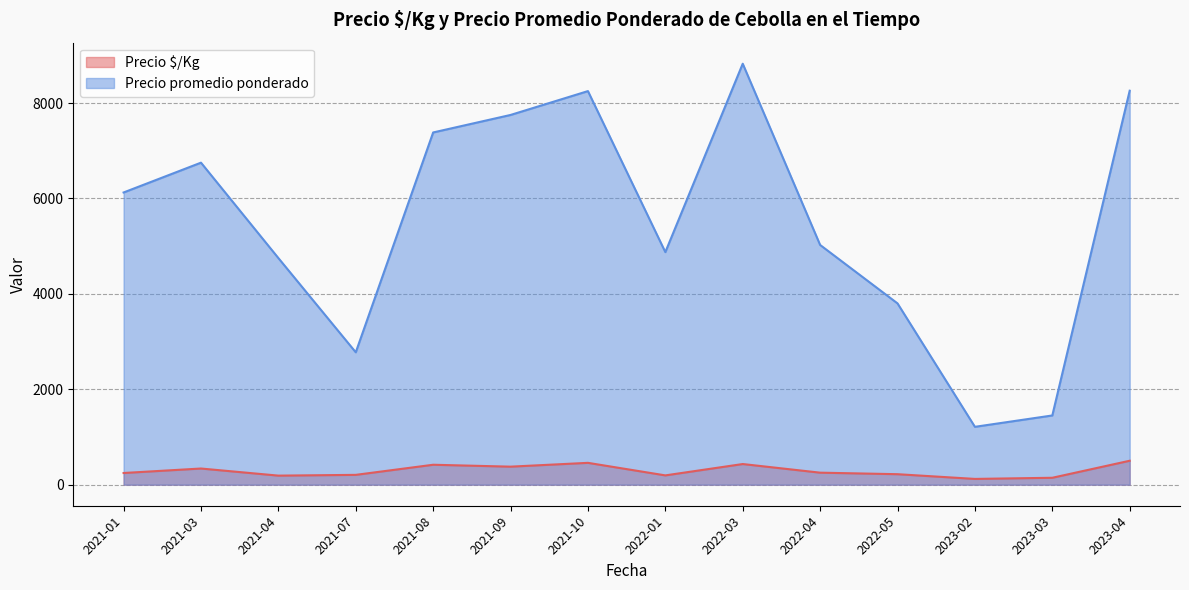

True or false: Precio $/Kg and Precio promedio ponderado cross at least once.

False